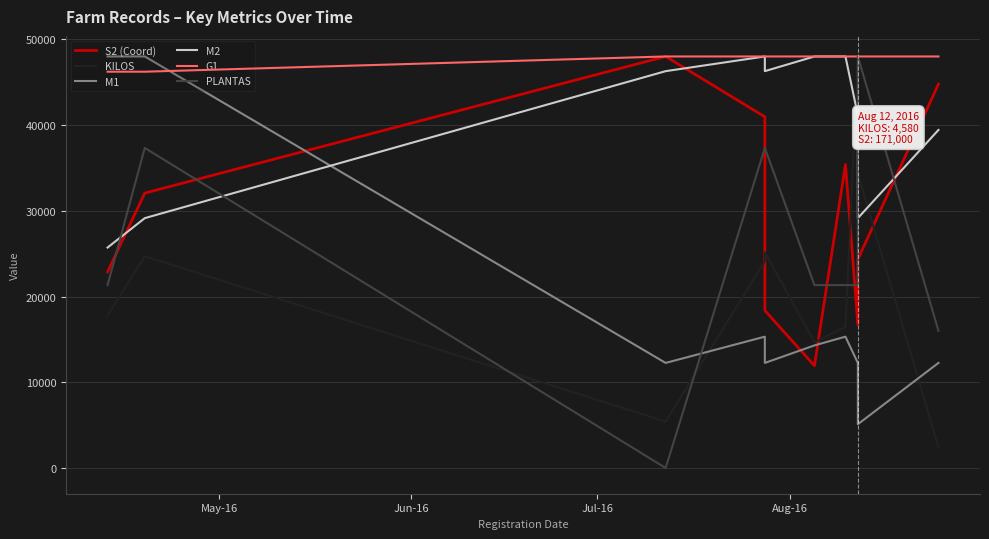

How many values in the PLANTAS series exceed 21333?

8